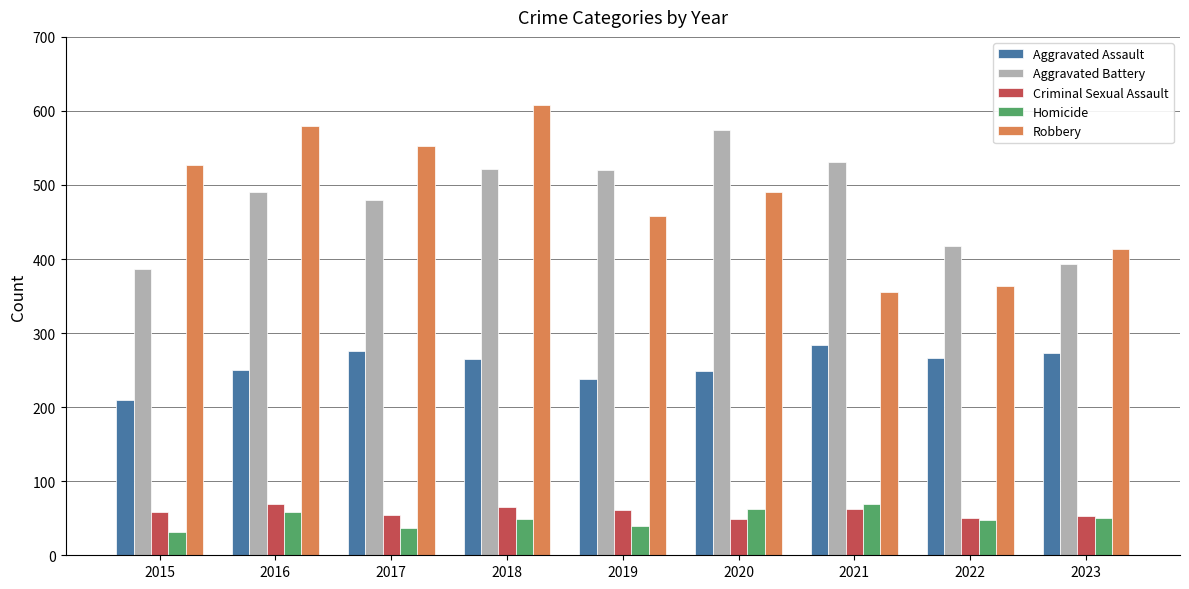

What is the spread (max minus min) of values at 2017?

516